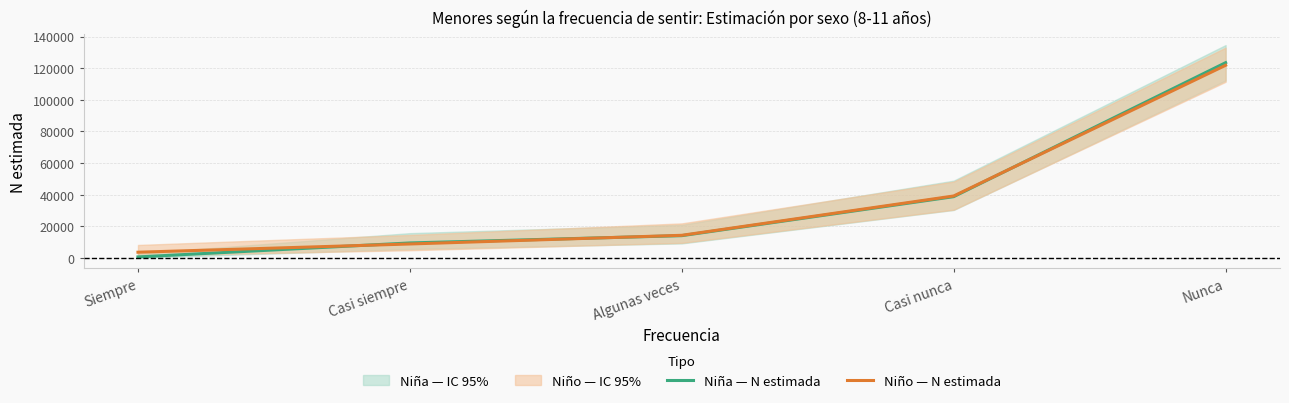

Does the chart have visible grid lines?

Yes